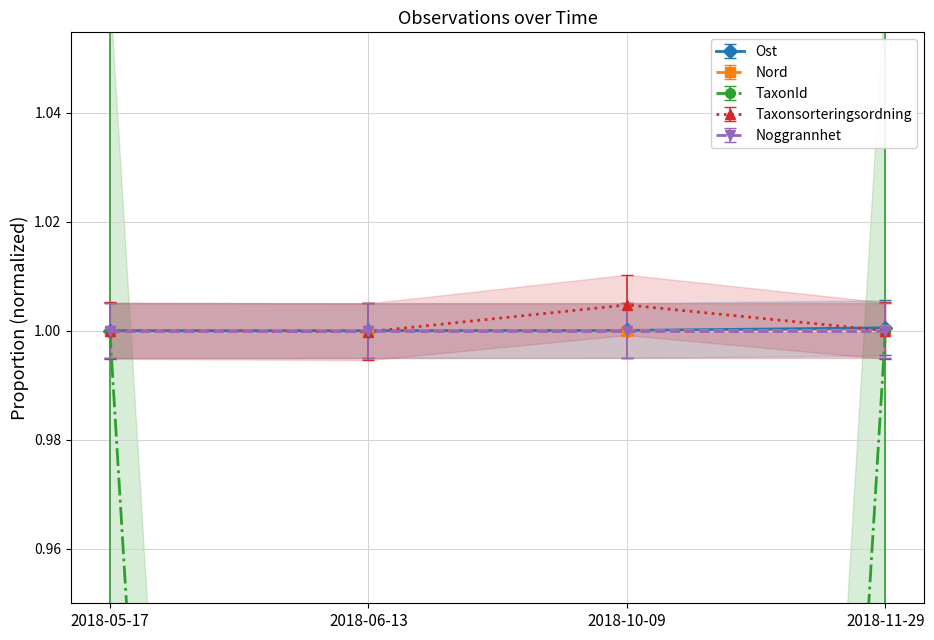

Is it true that Ost equals 1.0 at 2018-06-13?

True